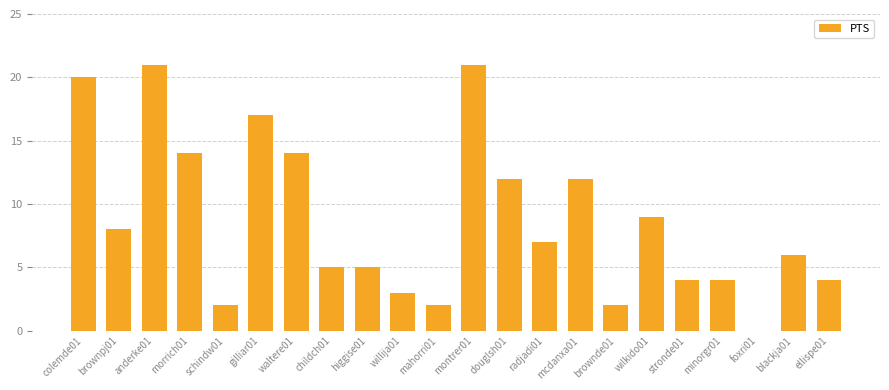

What is the maximum value shown in the chart?

21